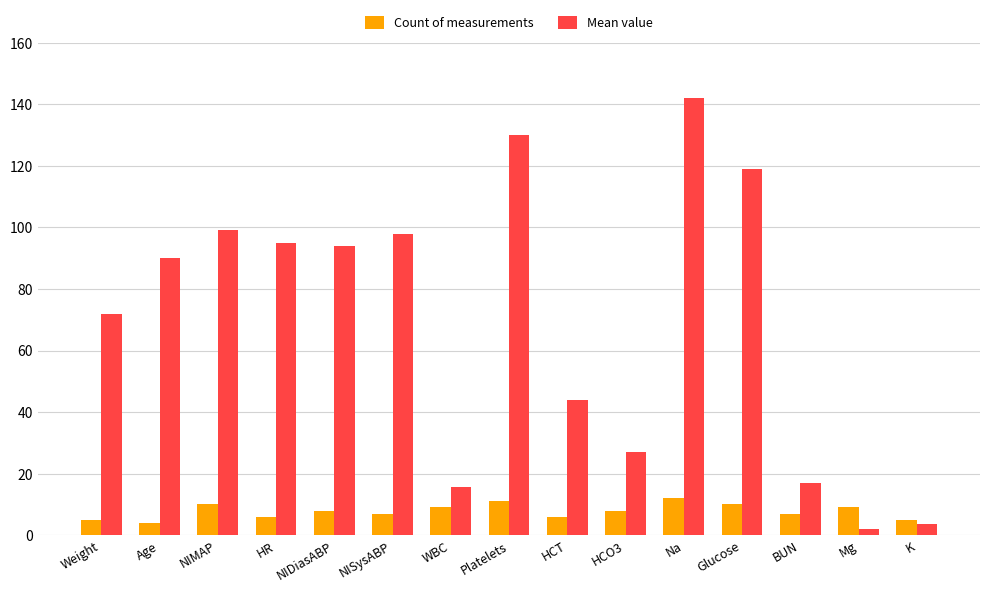

What is the value of the Mean value bar at the 6th from the left?

98.0